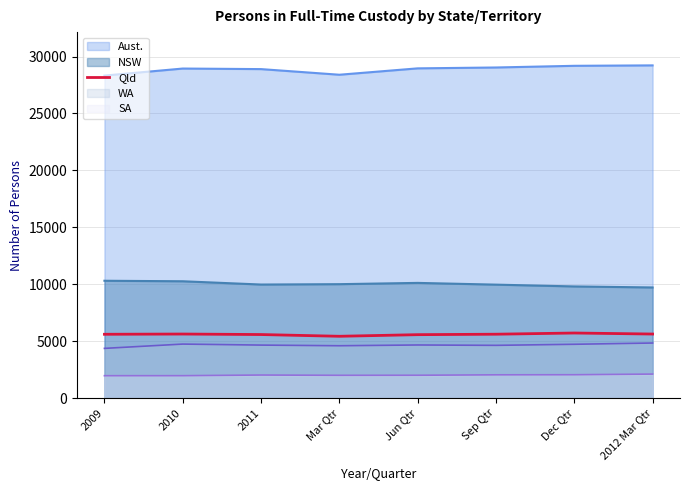

The chart shows a value of 8683 at 2011. True or false?

False